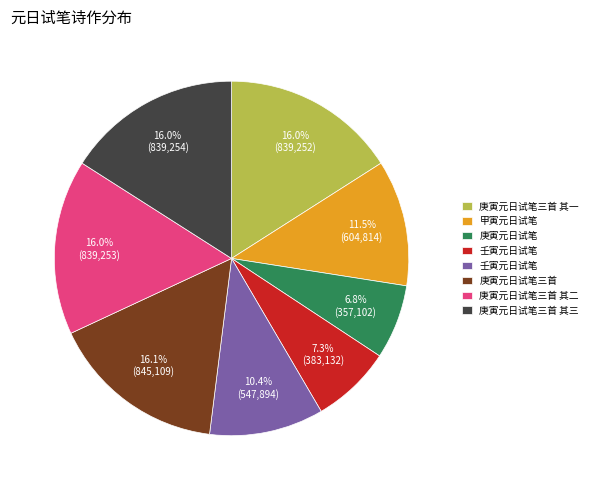

Does any single category account for the majority?

No